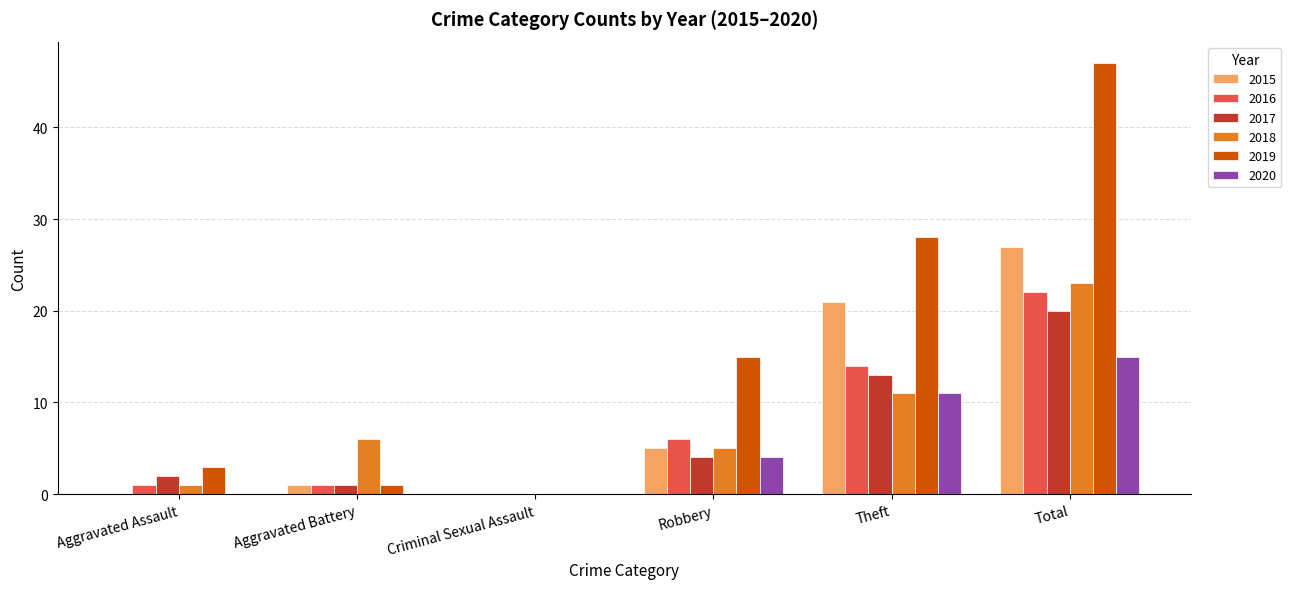

Count the number of data series in this chart.

6